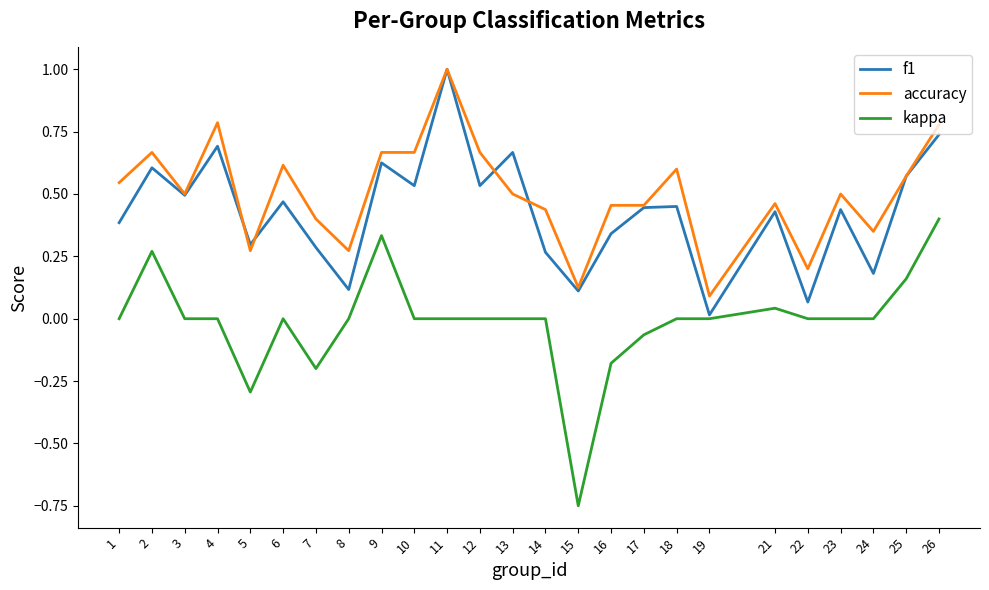

At which category does f1 reach its first local valley?

3